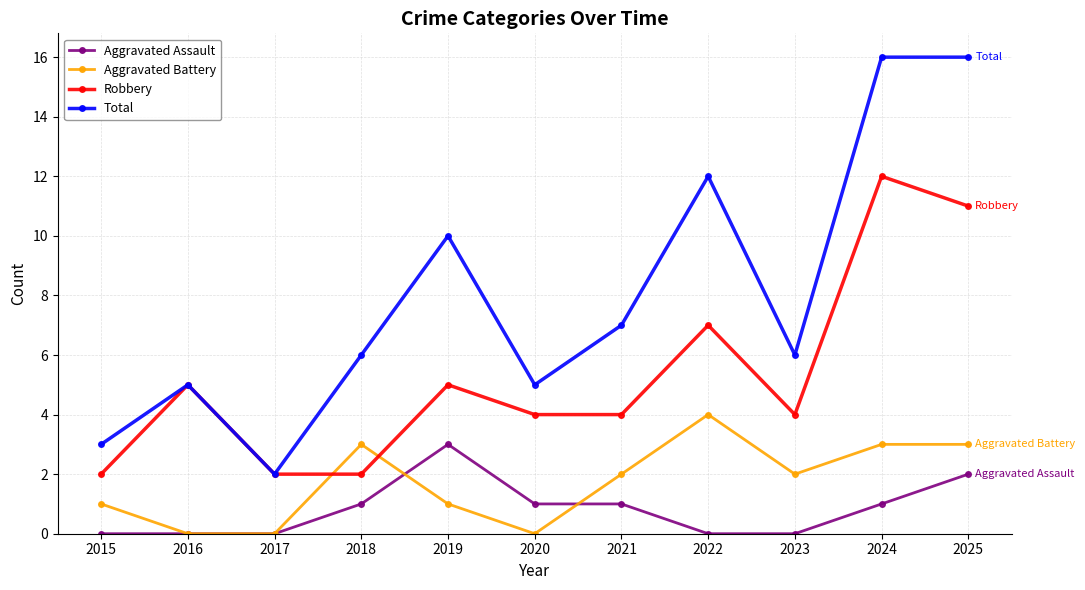

Reading right to left, extract all data points from this chart.

Aggravated Assault: 2025=2	2024=1	2023=0	2022=0	2021=1	2020=1	2019=3	2018=1	2017=0	2016=0	2015=0
Aggravated Battery: 2025=3	2024=3	2023=2	2022=4	2021=2	2020=0	2019=1	2018=3	2017=0	2016=0	2015=1
Robbery: 2025=11	2024=12	2023=4	2022=7	2021=4	2020=4	2019=5	2018=2	2017=2	2016=5	2015=2
Total: 2025=16	2024=16	2023=6	2022=12	2021=7	2020=5	2019=10	2018=6	2017=2	2016=5	2015=3